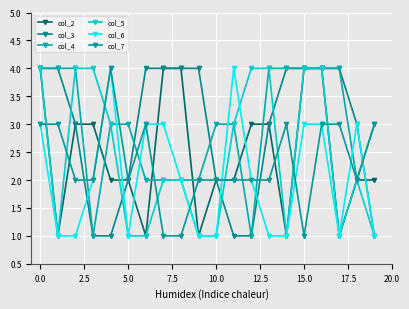

How many lines are shown in the chart?

6